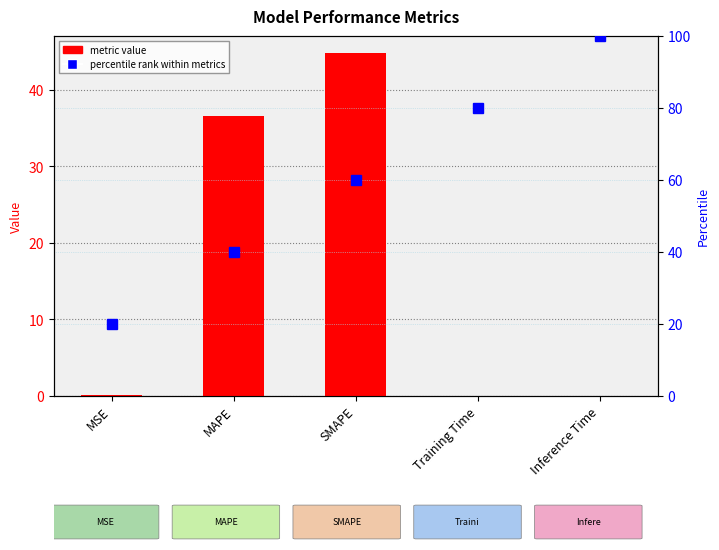

What is the difference between the maximum and second lowest values in the col_1 series?

44.8